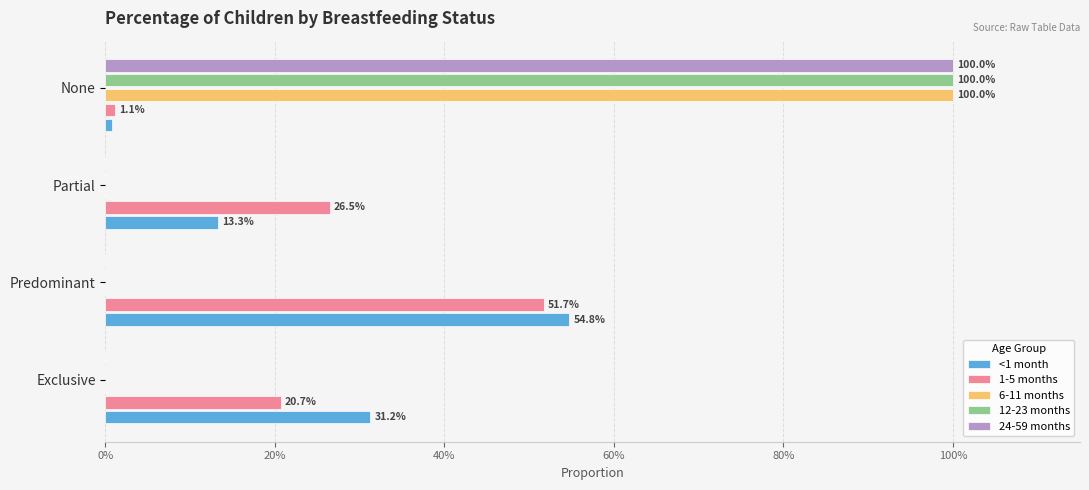

What are all the series names shown in the legend?

<1 month, 1-5 months, 6-11 months, 12-23 months, 24-59 months